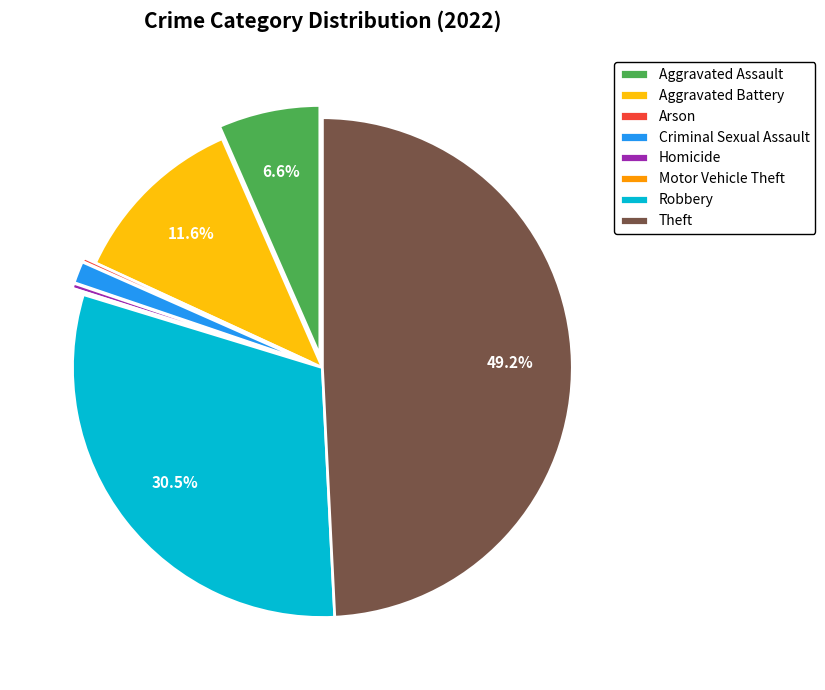

To the nearest percent, what percentage of the pie is Aggravated Assault?

7%